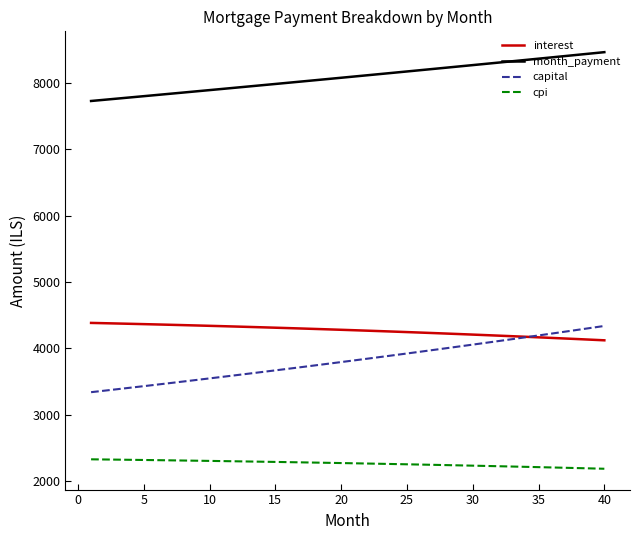

What is the lowest value of the cpi series?

2188.9